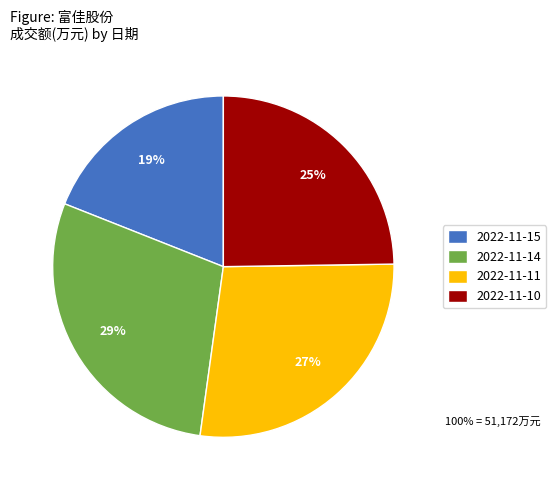

Approximately how many times larger is the value at 2022-11-11 compared to 2022-11-10?

1.1